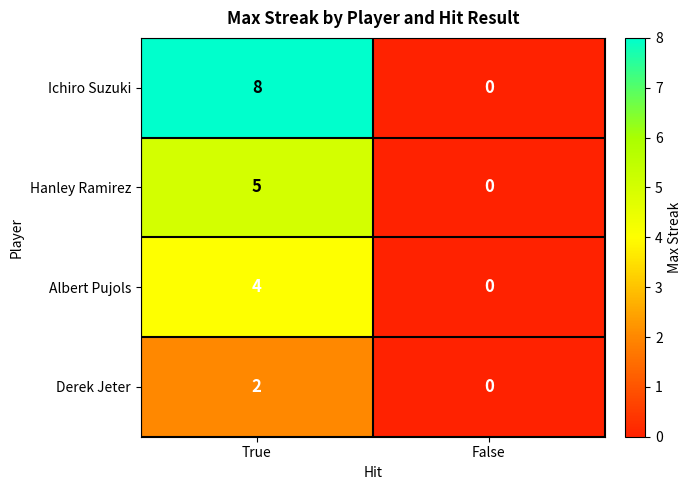

Which label corresponds to the smallest value in the chart?

False